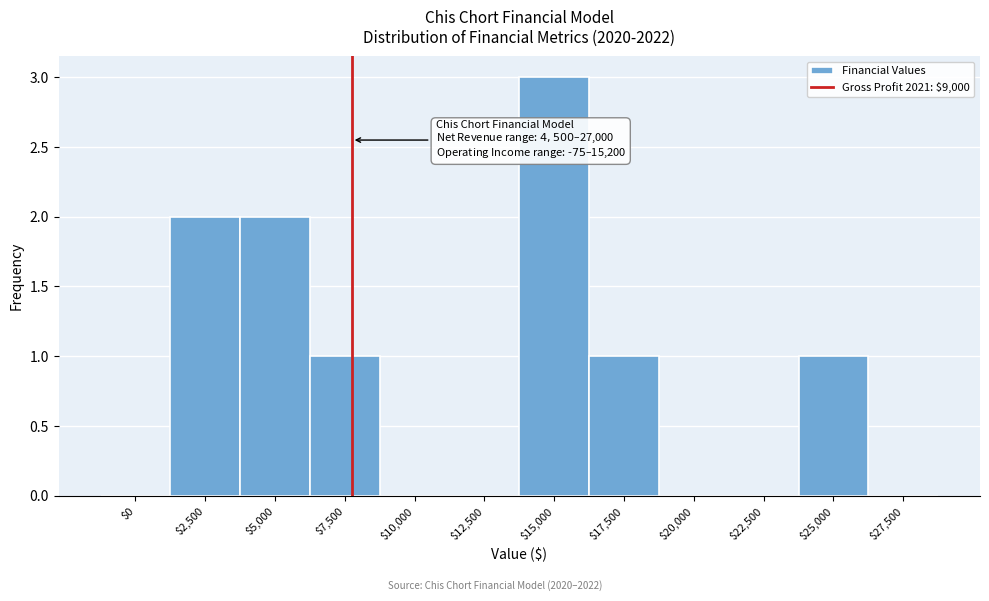

What is the sum of all values?

10